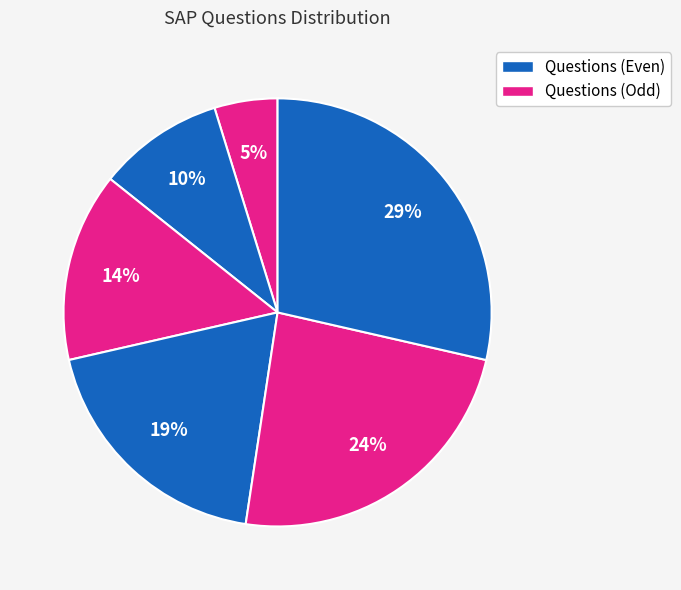

How many segments does this pie chart have?

6